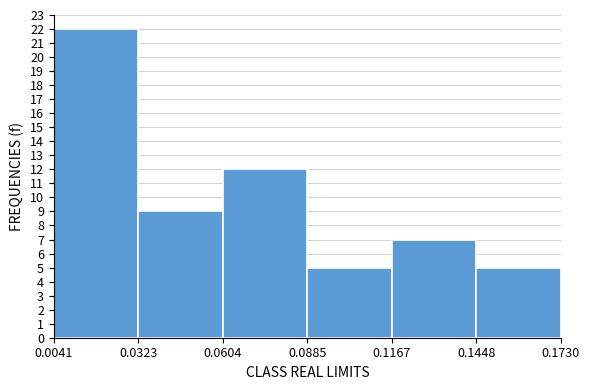

Which range on the x-axis has the tallest bar?

0.0041 to 0.0323